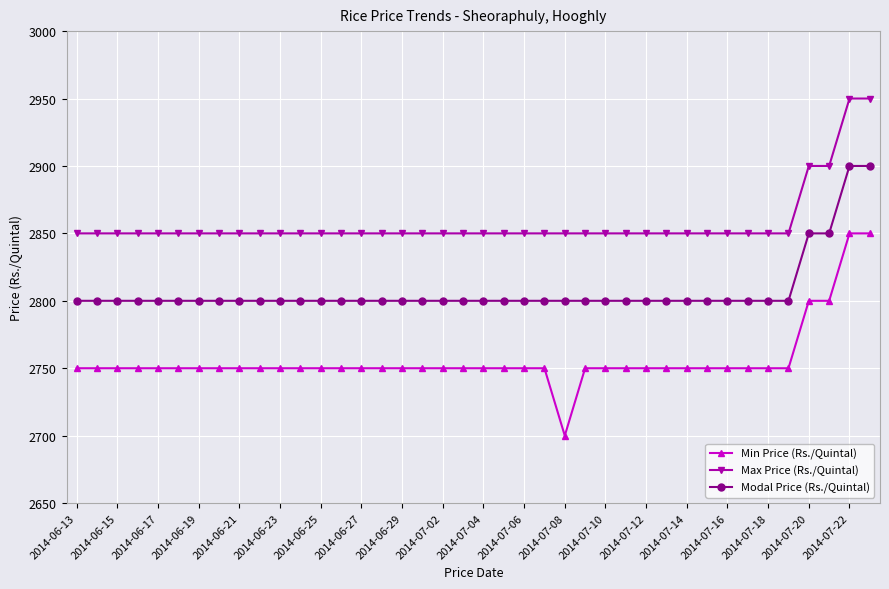

What is the difference between the second highest and second lowest values in the Max Price (Rs./Quintal) series?

100